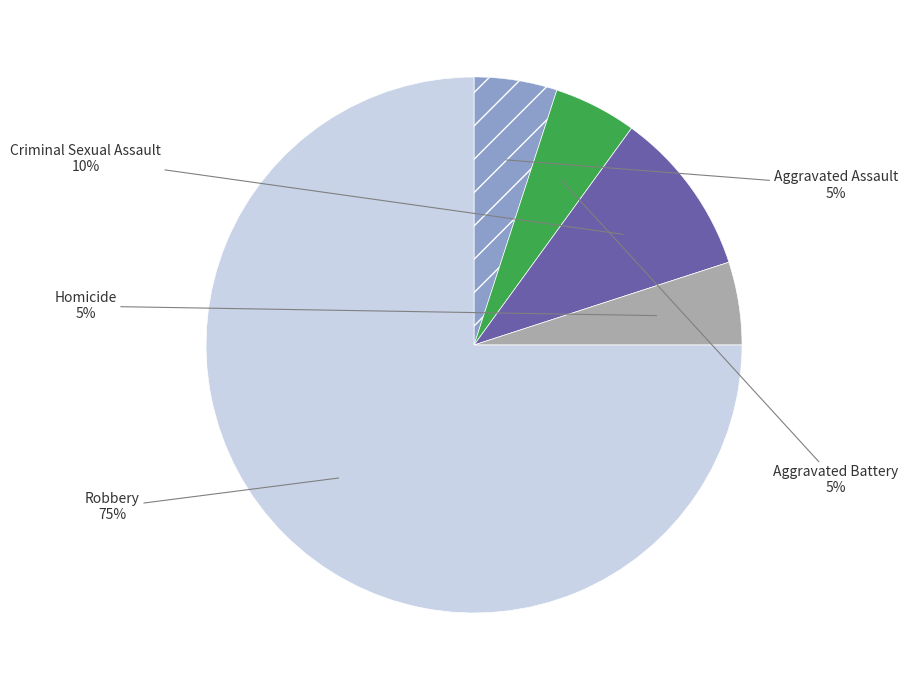

Is there any slice that represents more than half of the pie?

Yes